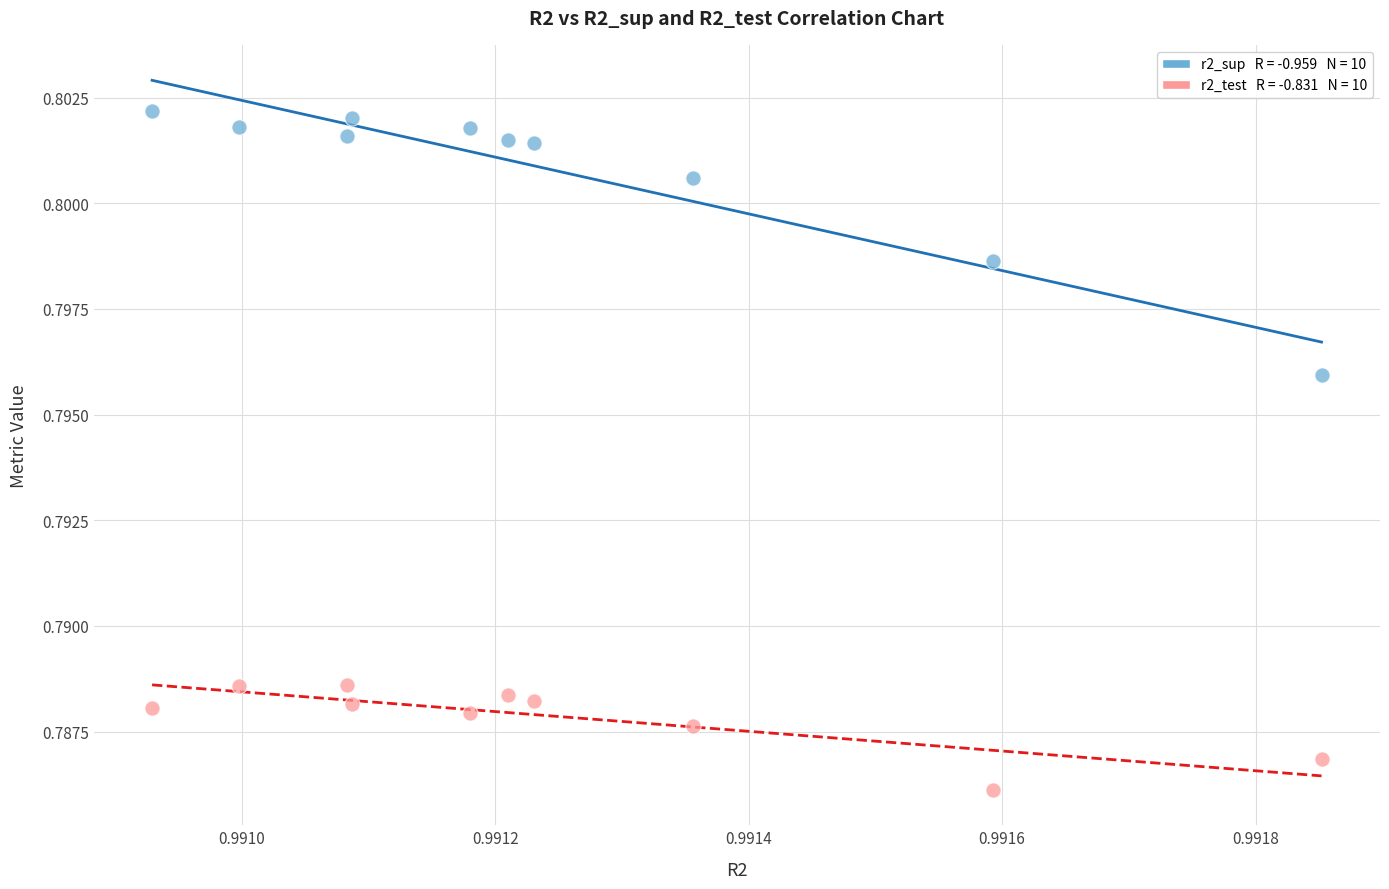

Count the number of points in this scatter plot.

20